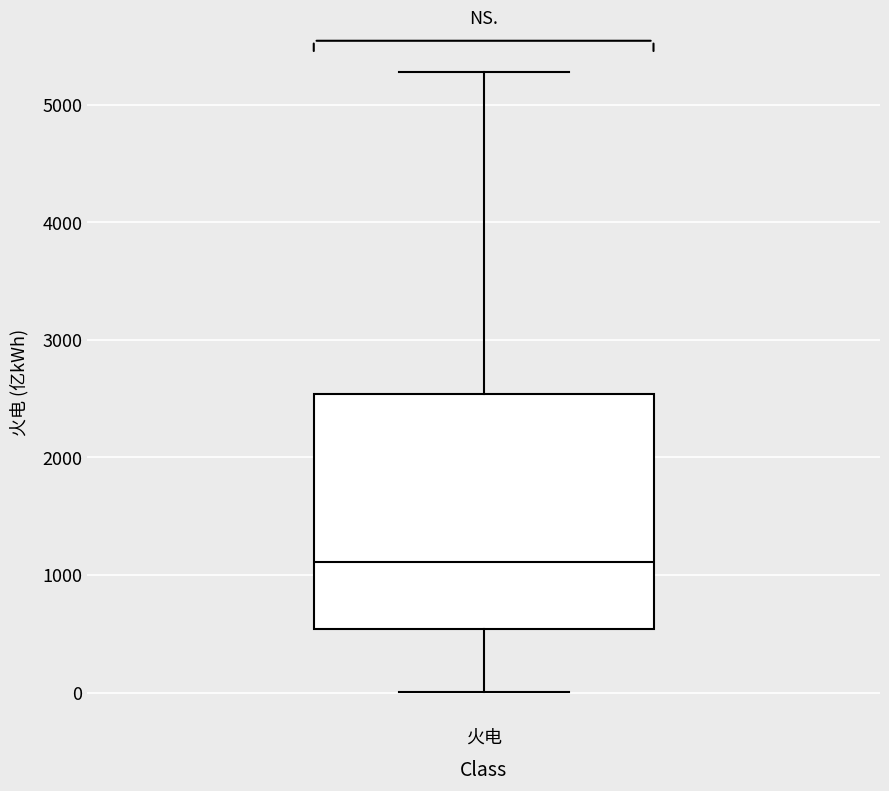

Transcribe this box plot: give where the median line is, the range the box spans, and where the two whiskers end, as read against the y-axis. The values are not printed on the chart, so give them approximately, as read against the axis.

median 1100, box 500 to 2500, whiskers 0 to 5300